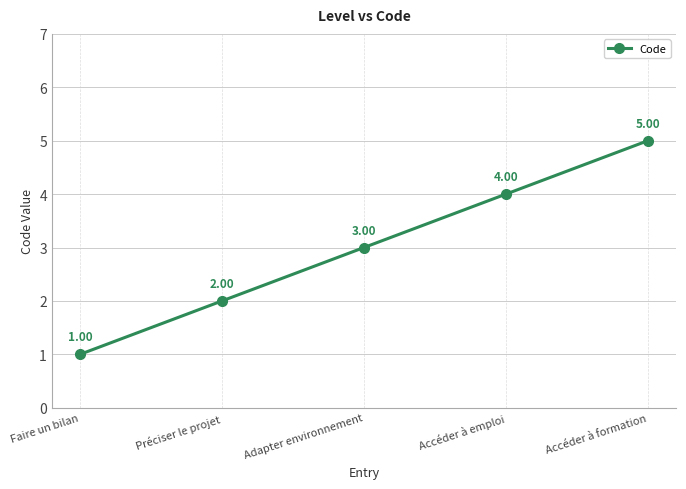

What is the difference between the values at Accéder à formation and Faire un bilan?

4